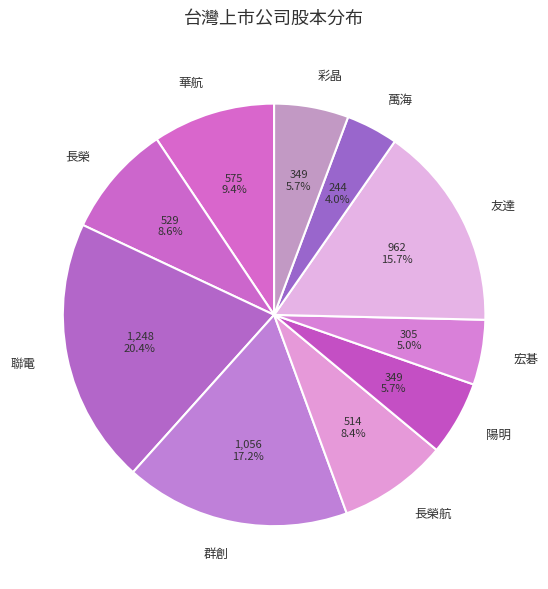

What is the total percentage of 萬海 and 彩晶?

9.7%